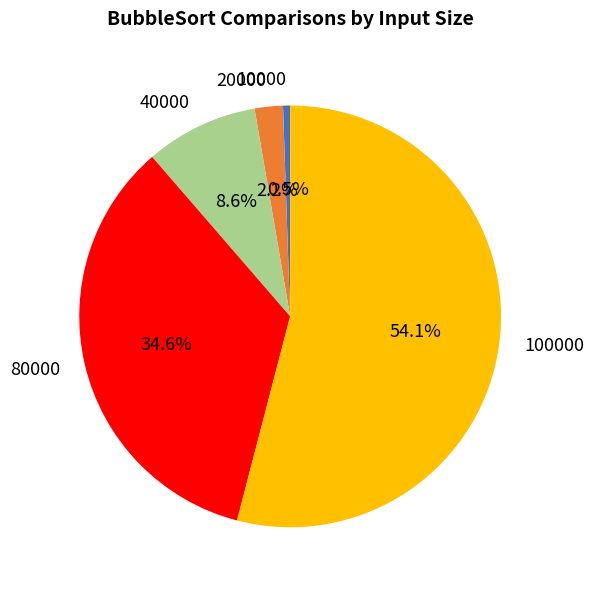

What is the ratio of the value at 20000 to the value at 10000?

4.0